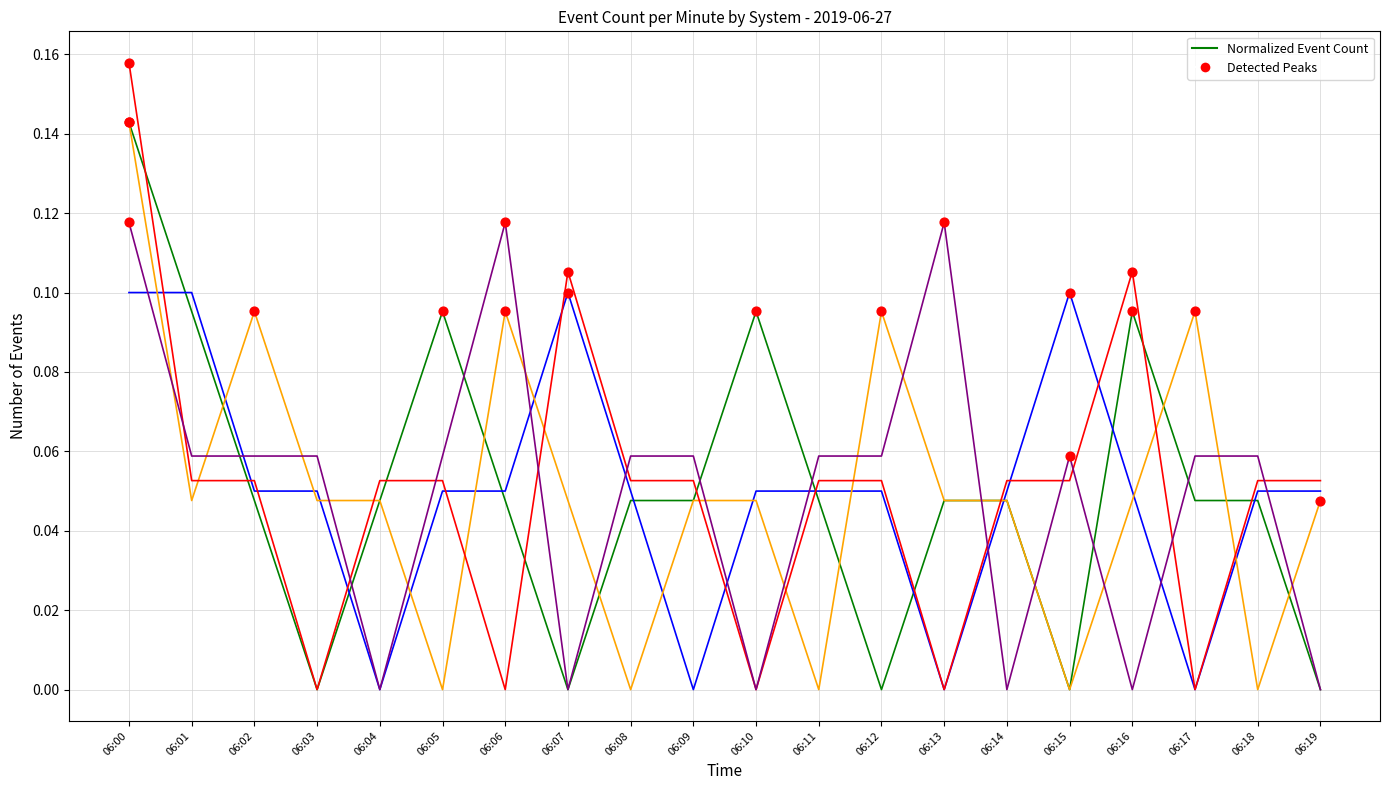

At which category is the sum across all series the highest?

06:00